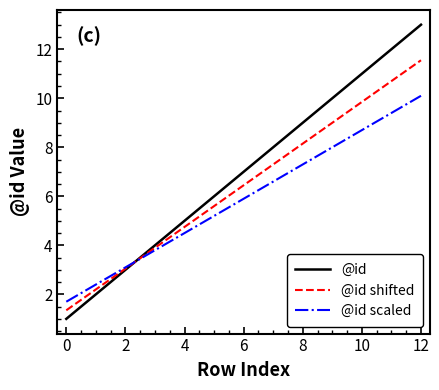

List the series in order of their overall mean, lowest first.

@id scaled, @id shifted, @id